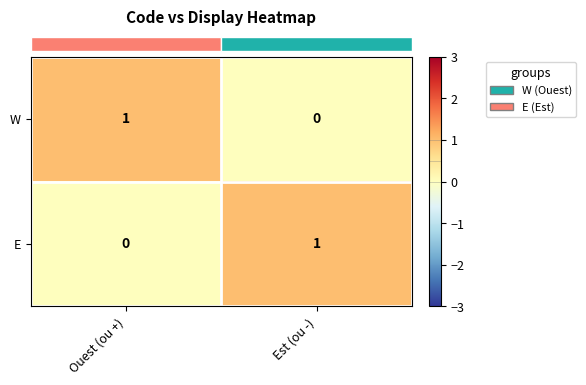

Which category has the lowest value in the E series?

Ouest (ou +)